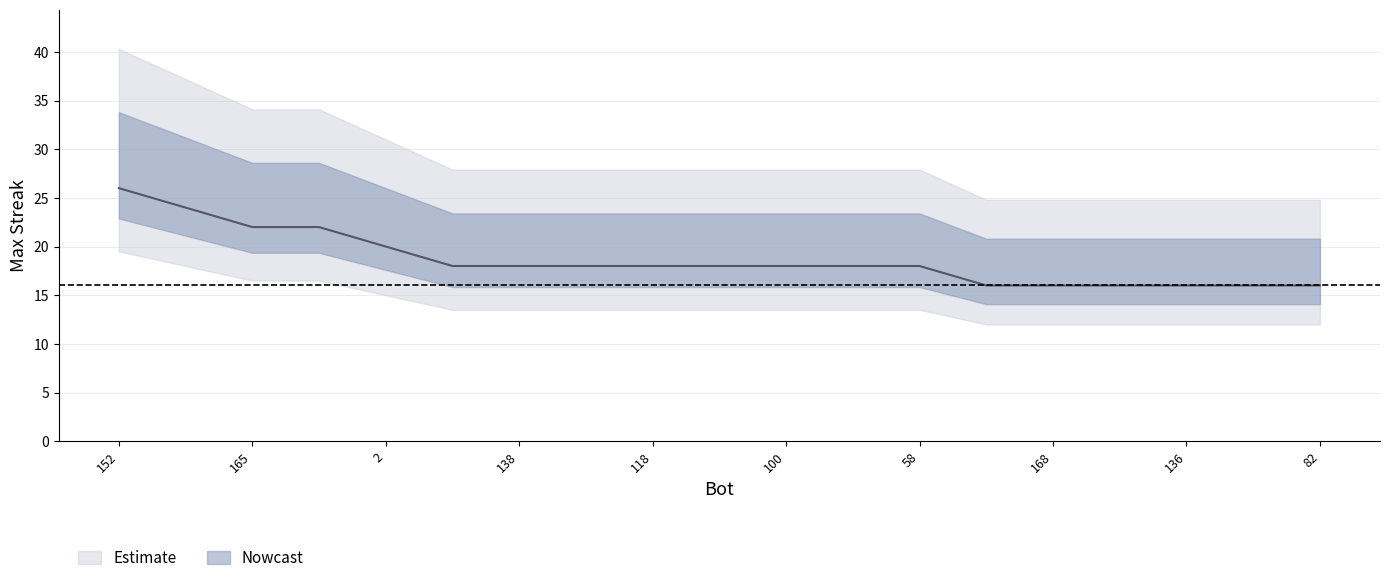

What is the label of the 18th point from the left?

129